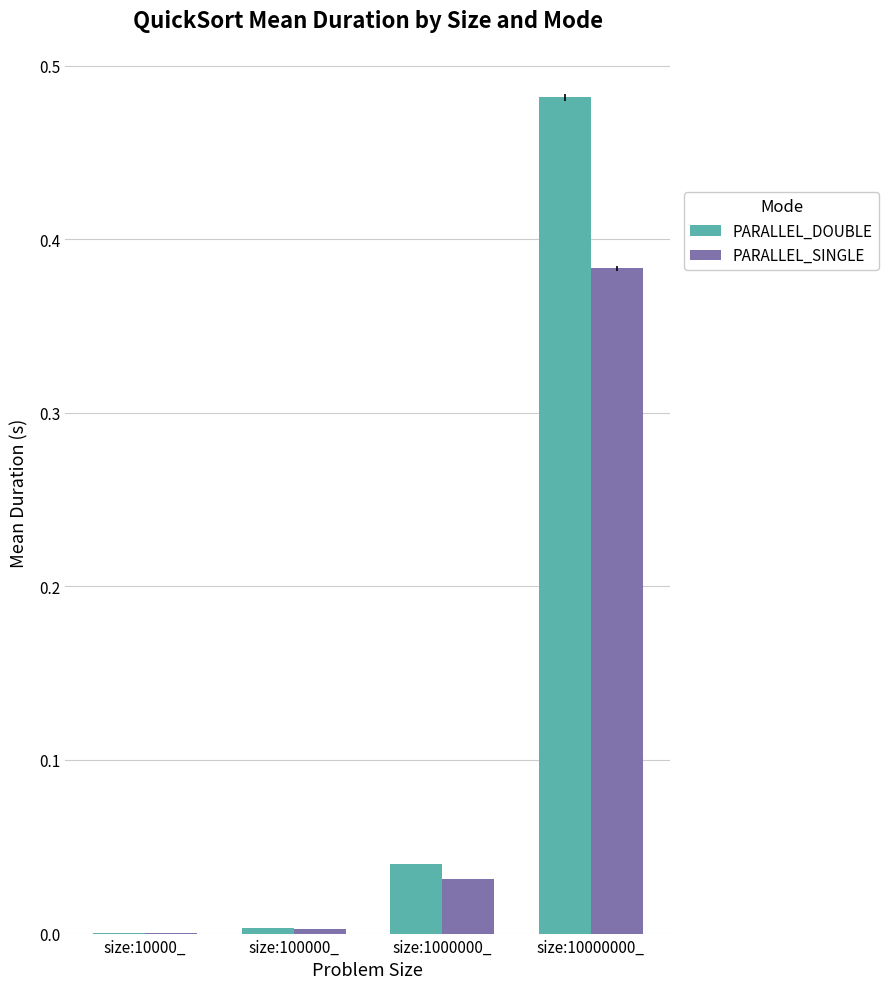

Between size:1000000_ and size:10000000_, which series saw the biggest shift?

PARALLEL_DOUBLE